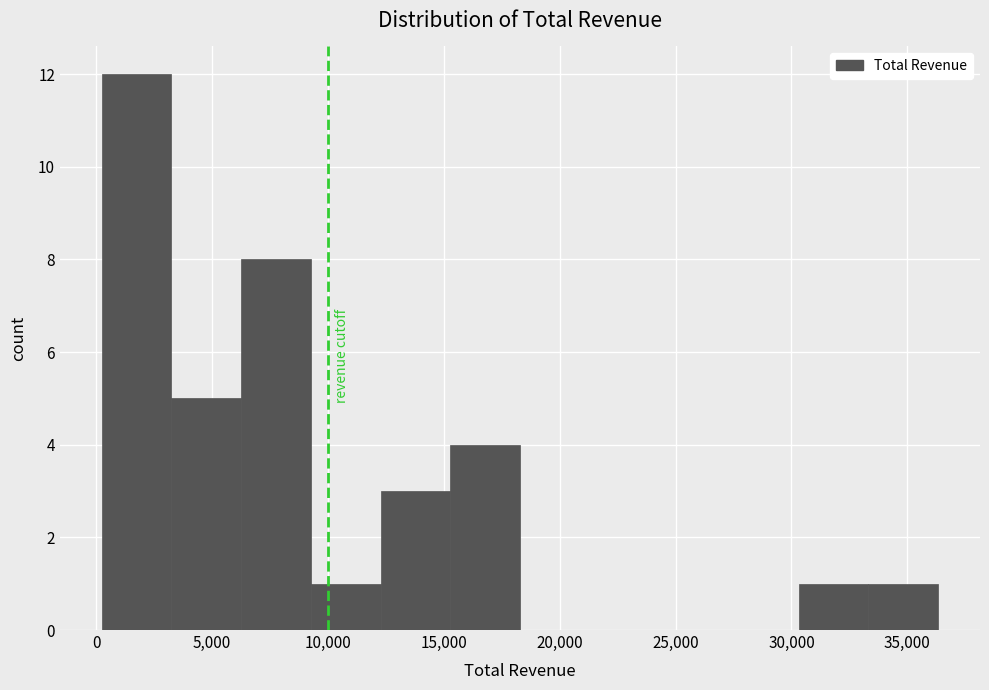

What is the height of the bar covering 3000 to 6500 on the x-axis? Neither the bar edges nor the heights are printed on the chart, so give them approximately, as read against the axes.

5